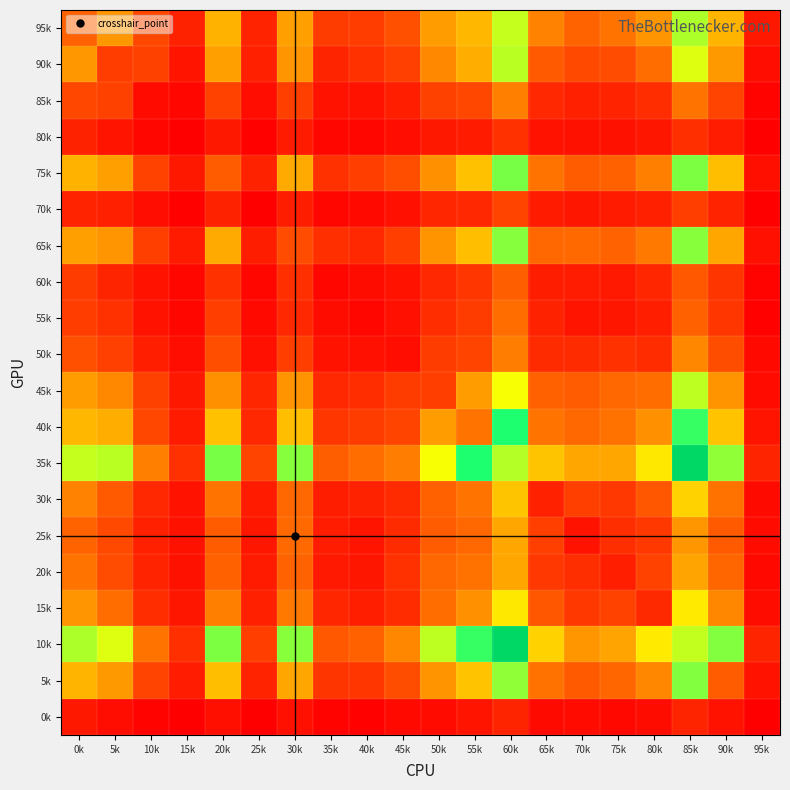

What is the total value across all series at 15k?

1302